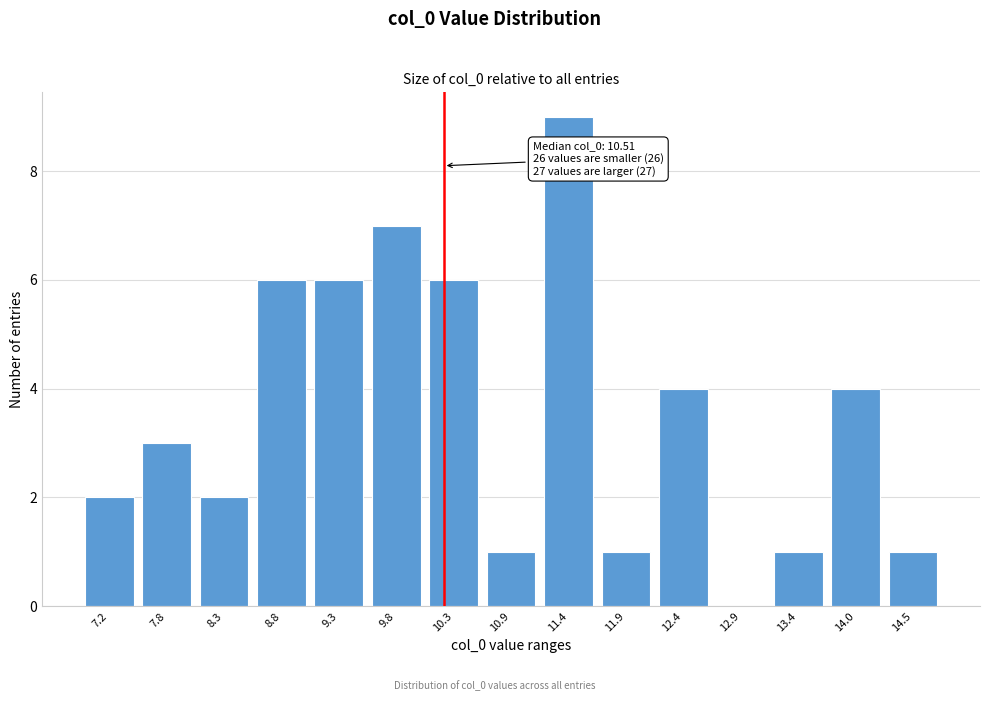

Reading left to right, extract all data points from this chart.

7.2=2	7.8=3	8.3=2	8.8=6	9.3=6	9.8=7	10.3=6	10.9=1	11.4=9	11.9=1	12.4=4	12.9=0	13.4=1	14.0=4	14.5=1